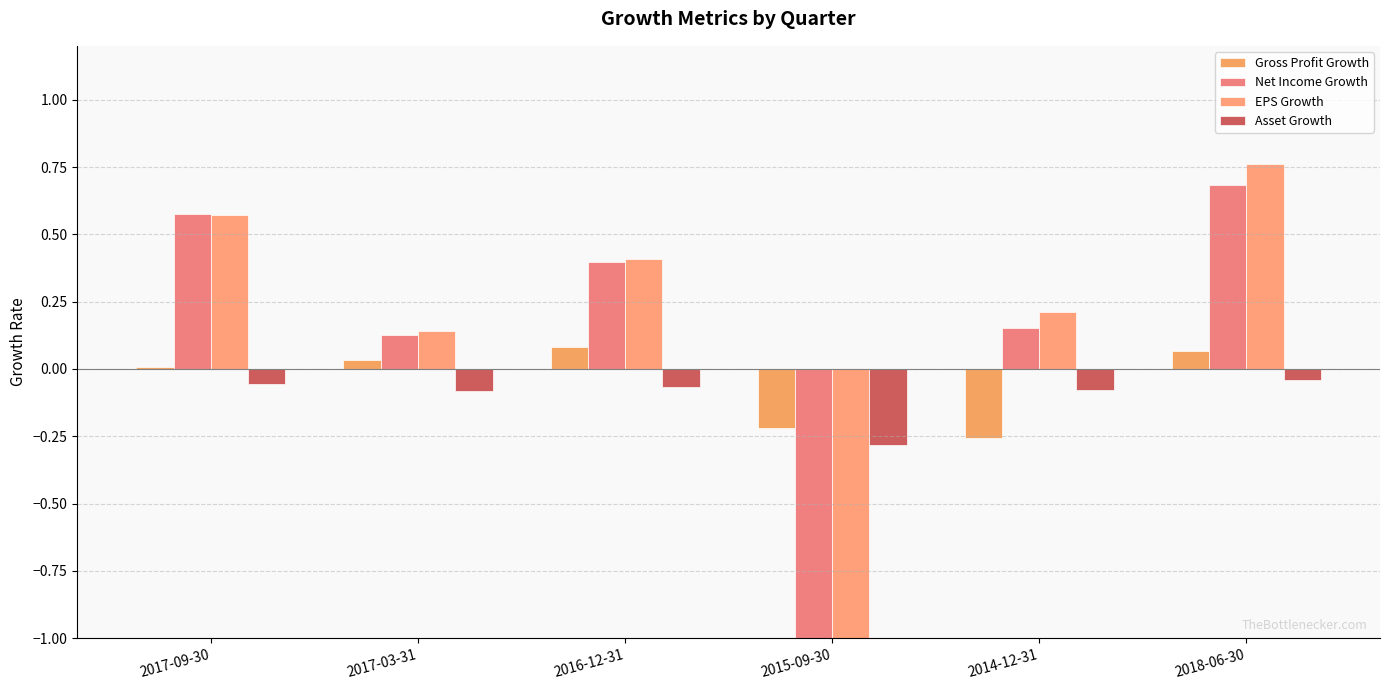

What is the total value across all series at 2017-03-31?

0.2